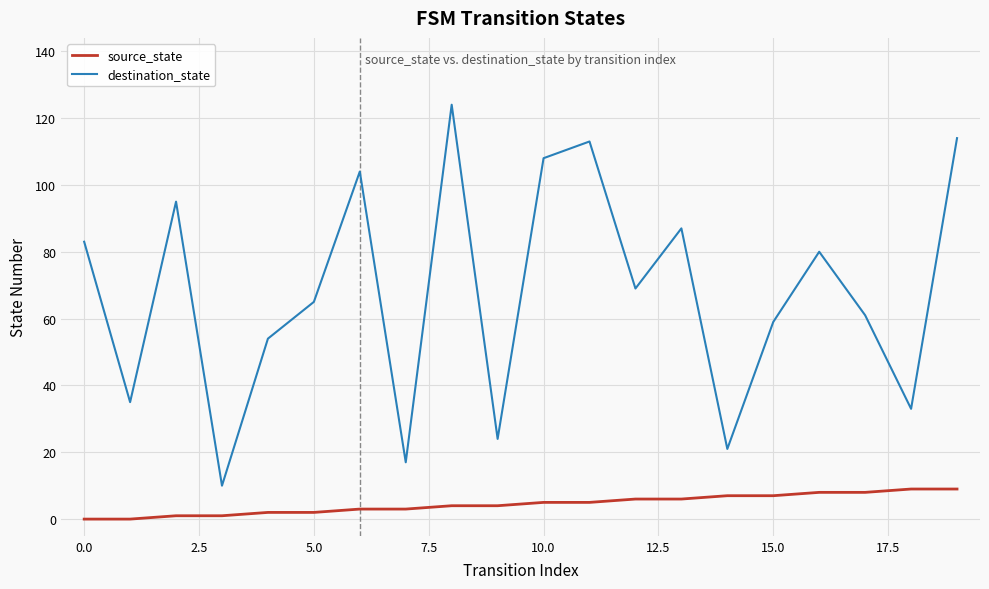

Which series has the largest total across all categories?

destination_state